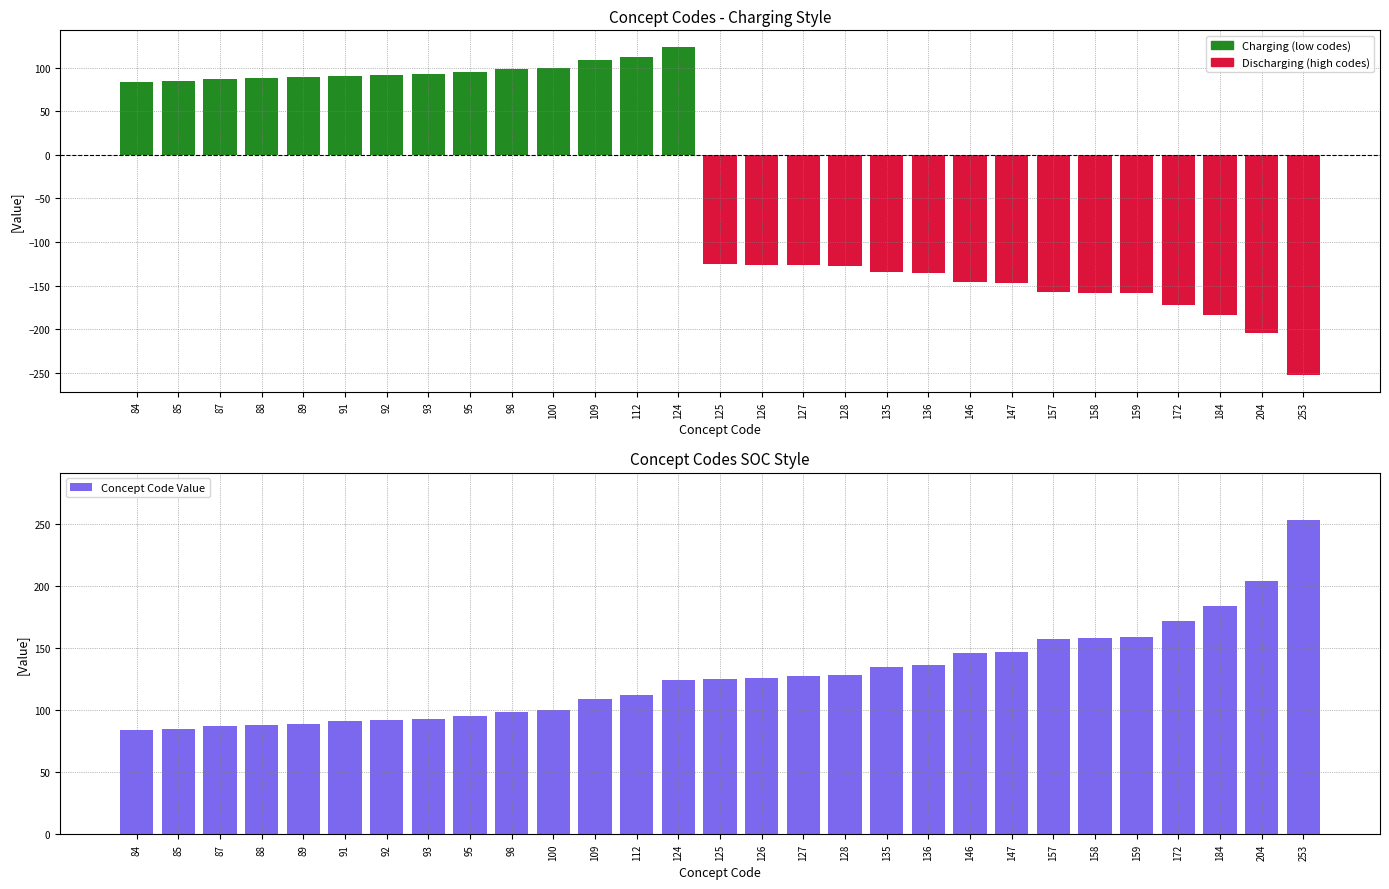

How many distinct data groups are displayed?

1